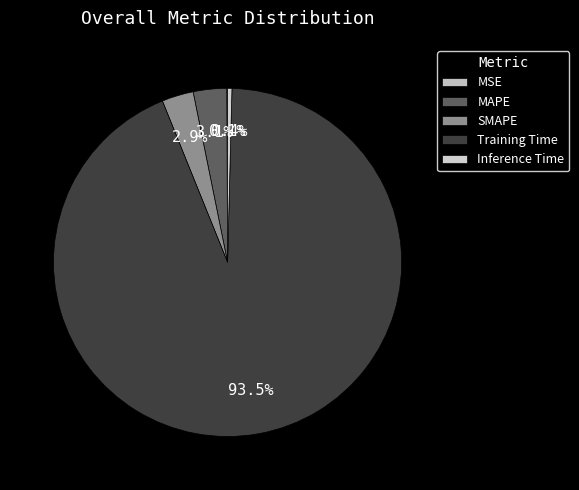

Which category has the smallest portion of the pie?

MSE